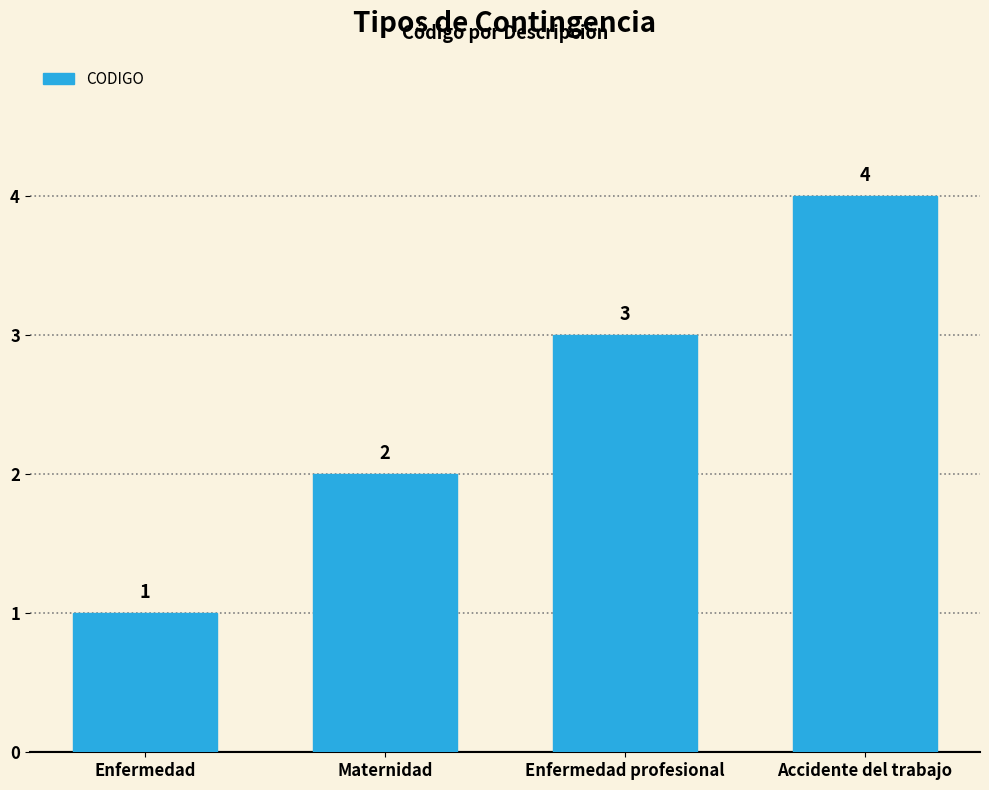

How many distinct data groups are displayed?

1